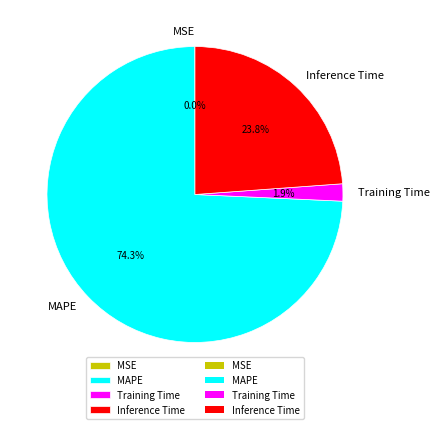

To the nearest percent, what is the combined percentage of Training Time and MAPE?

76%